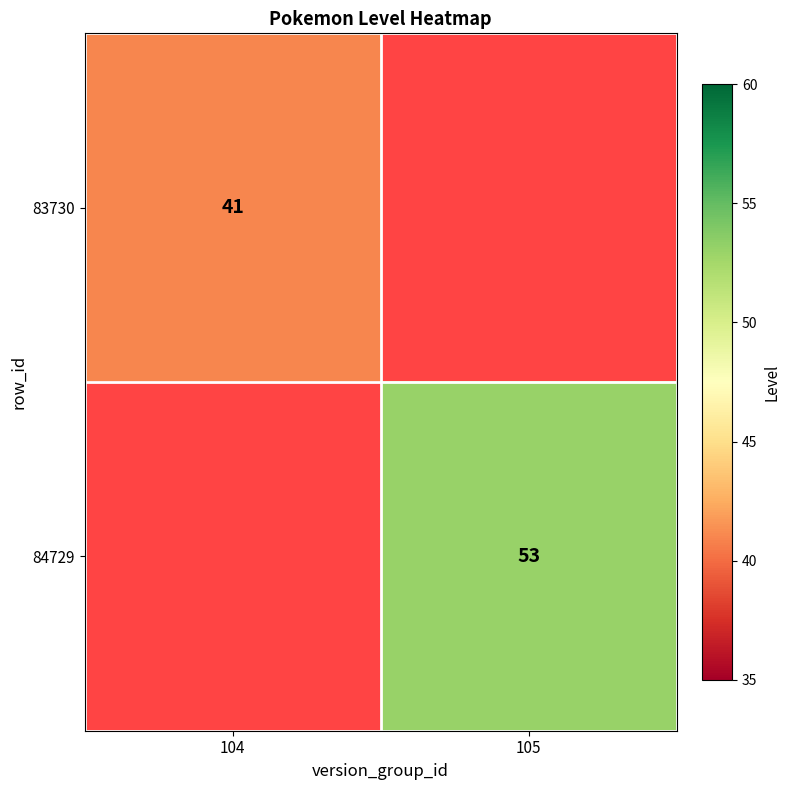

The 83730 series shows 41 at 104. True or false?

True